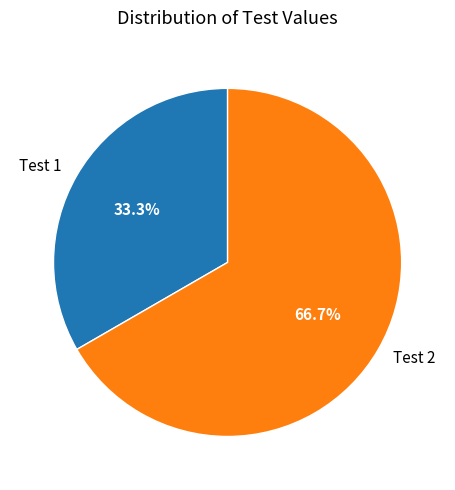

Approximately how many times larger is the value at Test 2 compared to Test 1?

2.0